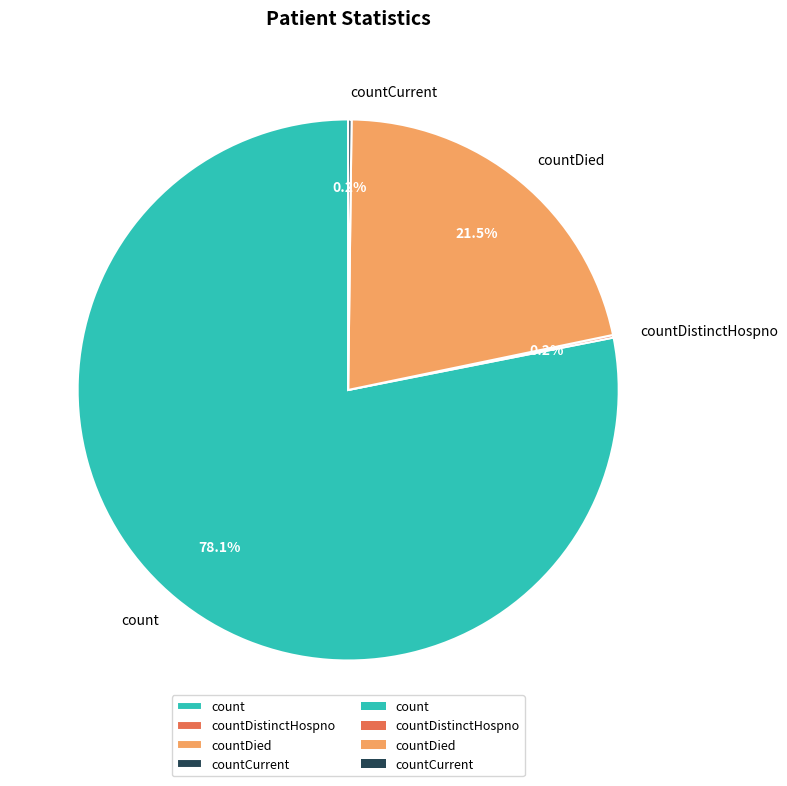

What percentage is NOT represented by count?

21.9%